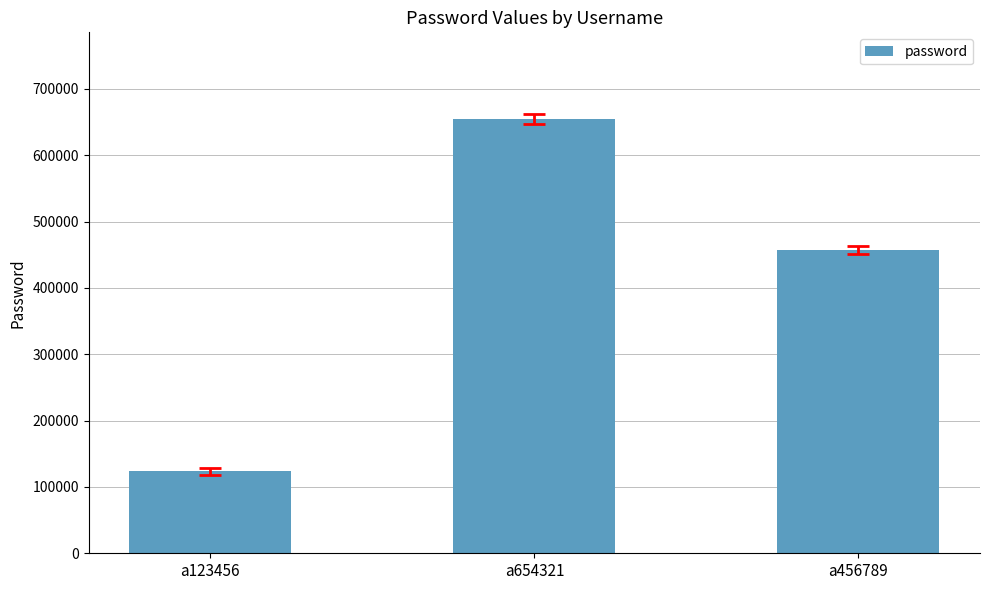

Which has a higher value, a456789 or a654321?

a654321